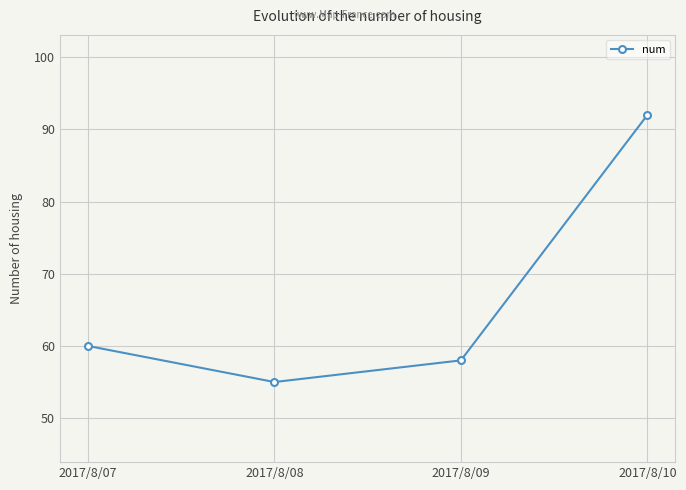

Approximately how many times larger is the value at 2017/8/10 compared to 2017/8/09?

1.6